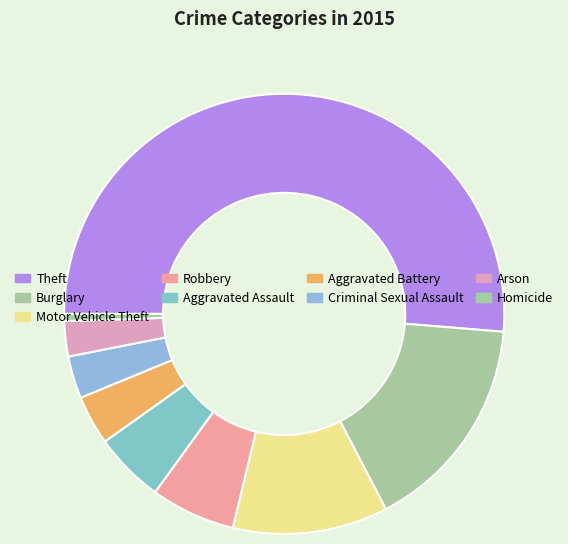

Is it true that Aggravated Assault is 5% of the pie?

True